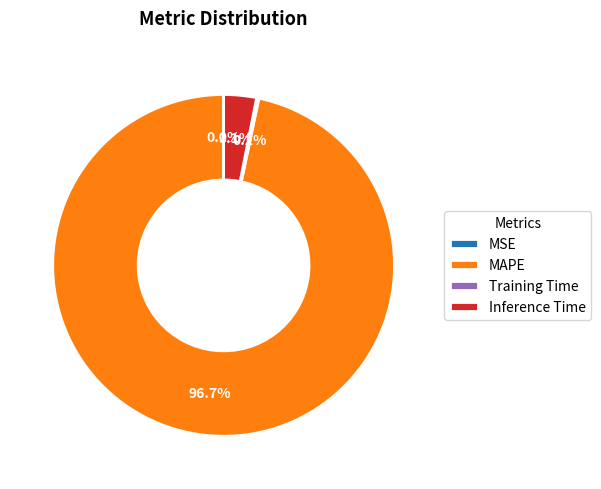

Which slice is the largest?

MAPE